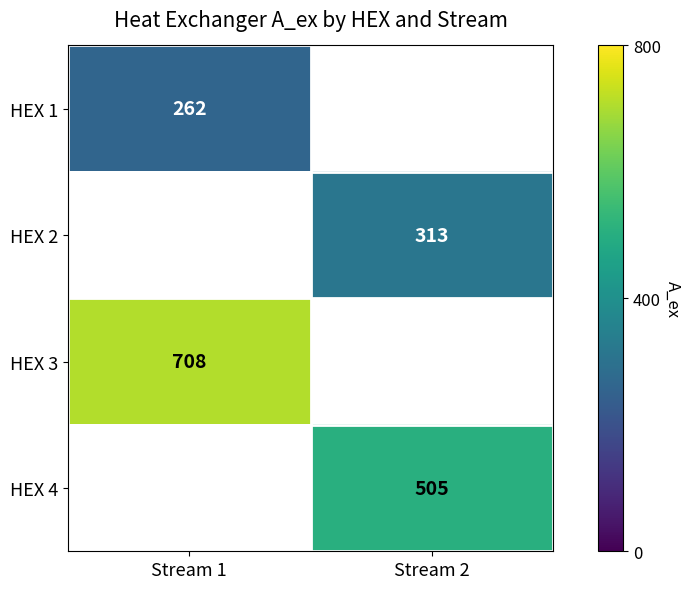

Is it true that HEX 4 equals 505 at Stream 2?

True